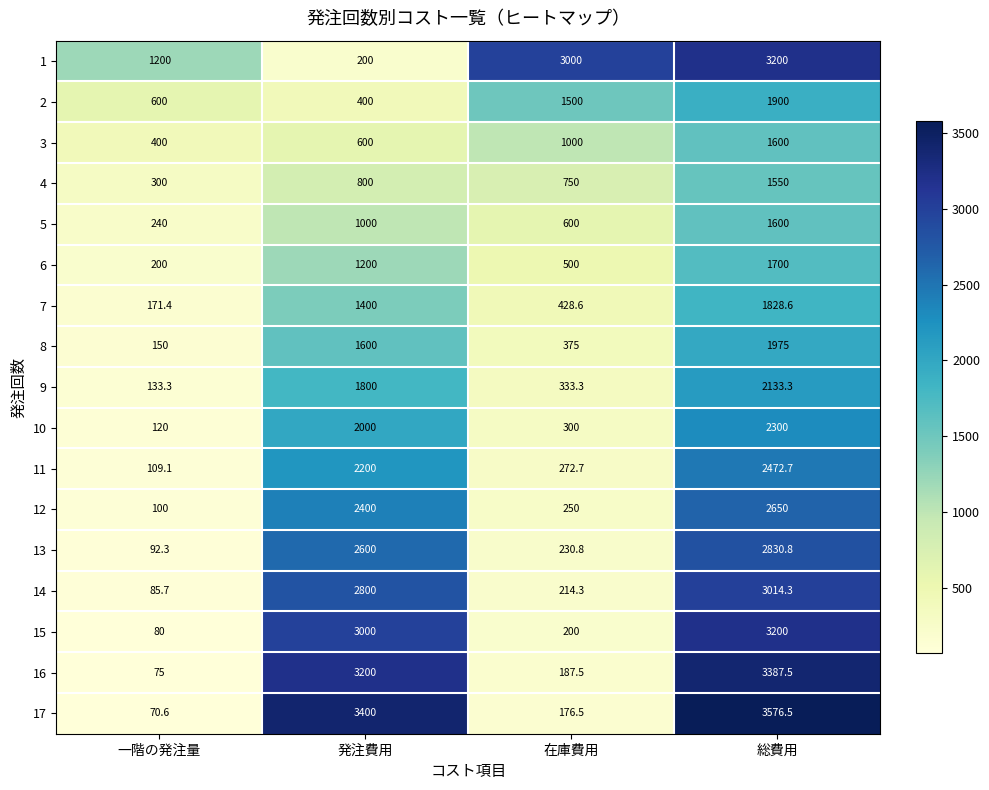

Which label corresponds to the smallest value in the chart?

一階の発注量